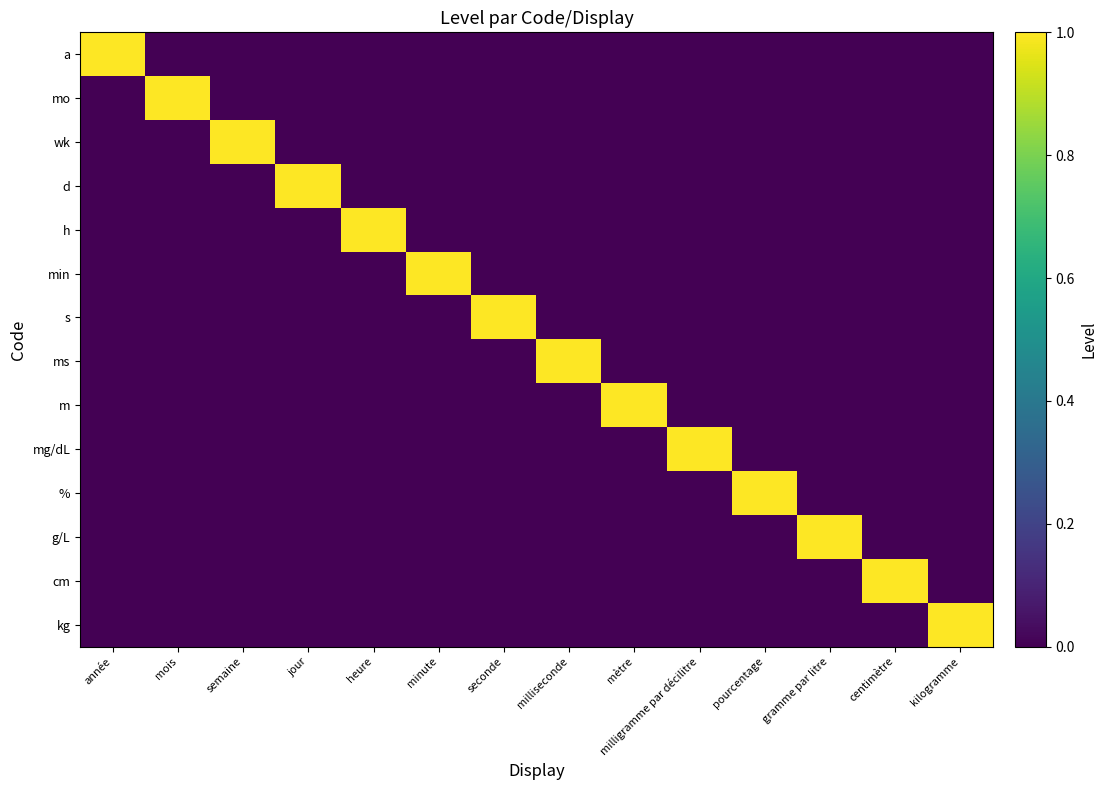

What is the total value across all series at mètre?

1